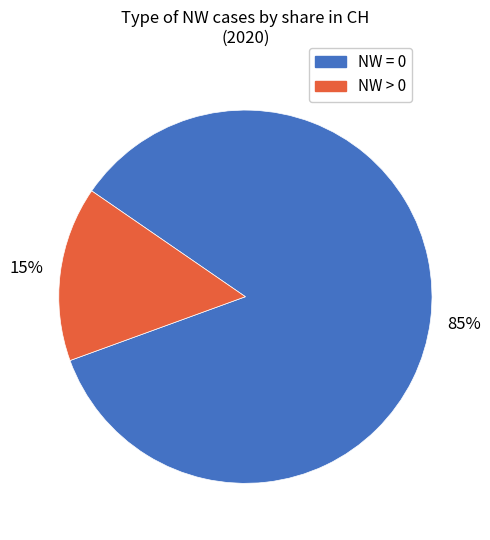

Is there any slice that represents more than half of the pie?

Yes